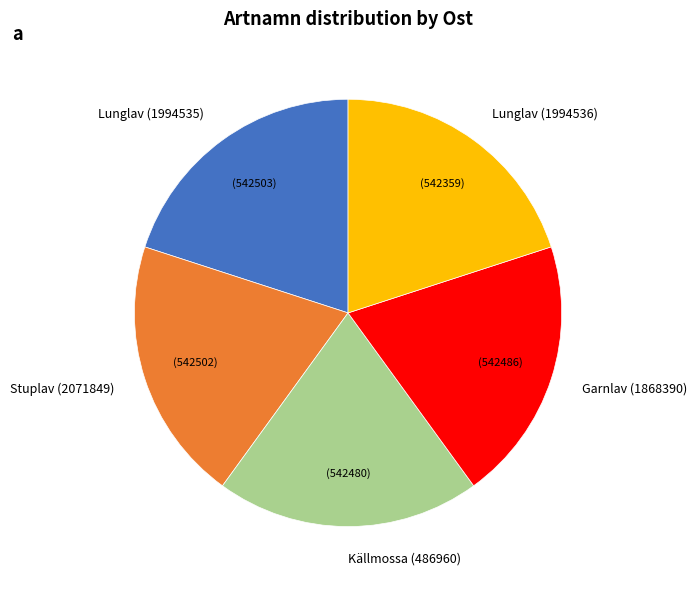

Is there any slice that represents more than half of the pie?

No